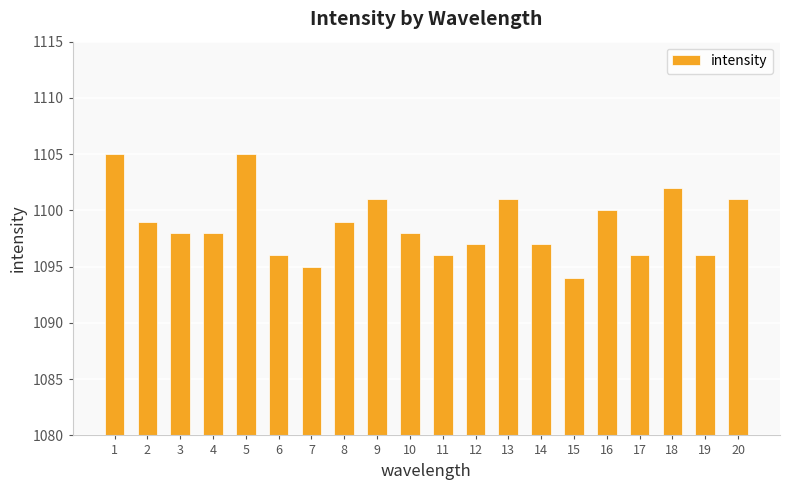

At which category does the chart reach its minimum across all series?

15